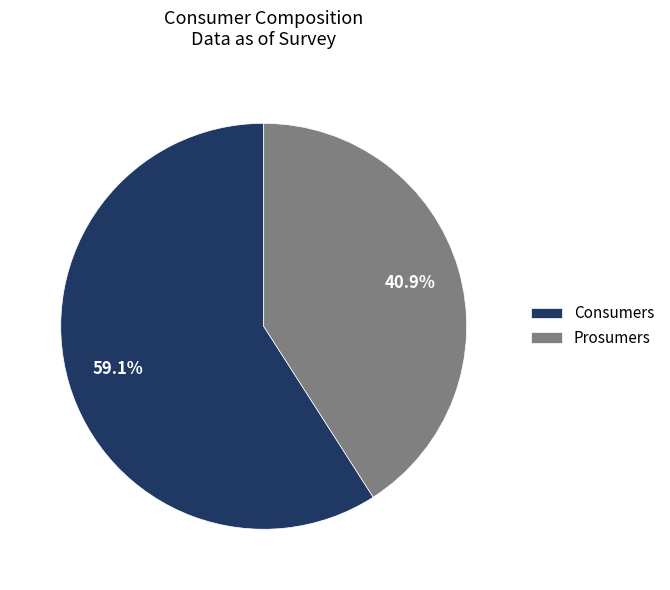

Is Consumers the majority of the pie?

Yes